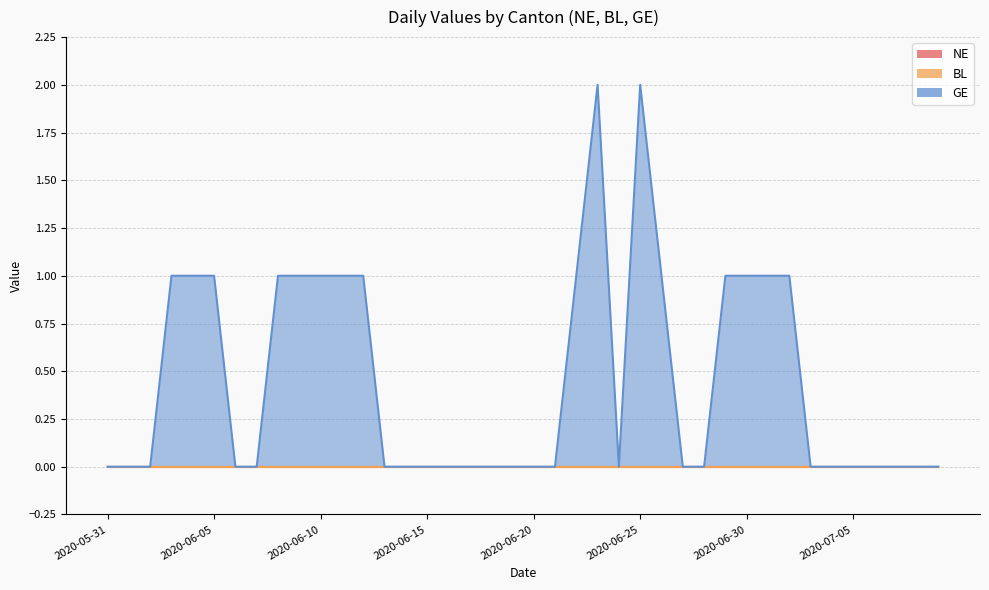

Reading left to right, what are all the values shown in this chart?

NE: 0	0	0	0	0	0	0	0	0	0	0	0	0	0	0	0	0	0	0	0	0	0	0	0	0	0	0	0	0	0	0	0	0	0	0	0	0	0	0	0
BL: 0	0	0	0	0	0	0	0	0	0	0	0	0	0	0	0	0	0	0	0	0	0	0	0	0	0	0	0	0	0	0	0	0	0	0	0	0	0	0	0
GE: 0	0	0	1	1	1	0	0	1	1	1	1	1	0	0	0	0	0	0	0	0	0	1	2	0	2	1	0	0	1	1	1	1	0	0	0	0	0	0	0